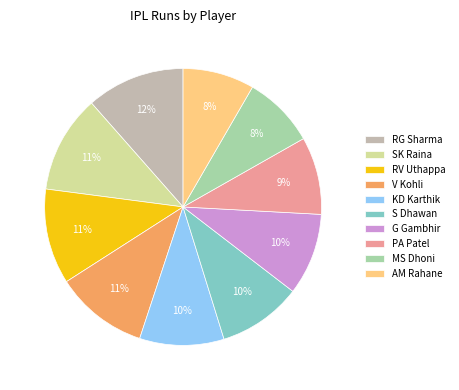

Is it true that MS Dhoni is 8% of the pie?

True